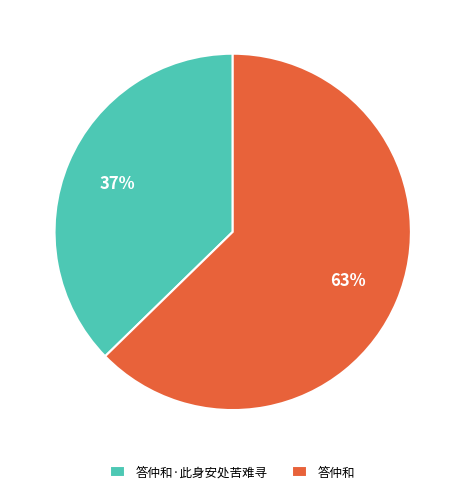

Does 答仲和·此身安处苦难寻 represent more than half of the total?

No